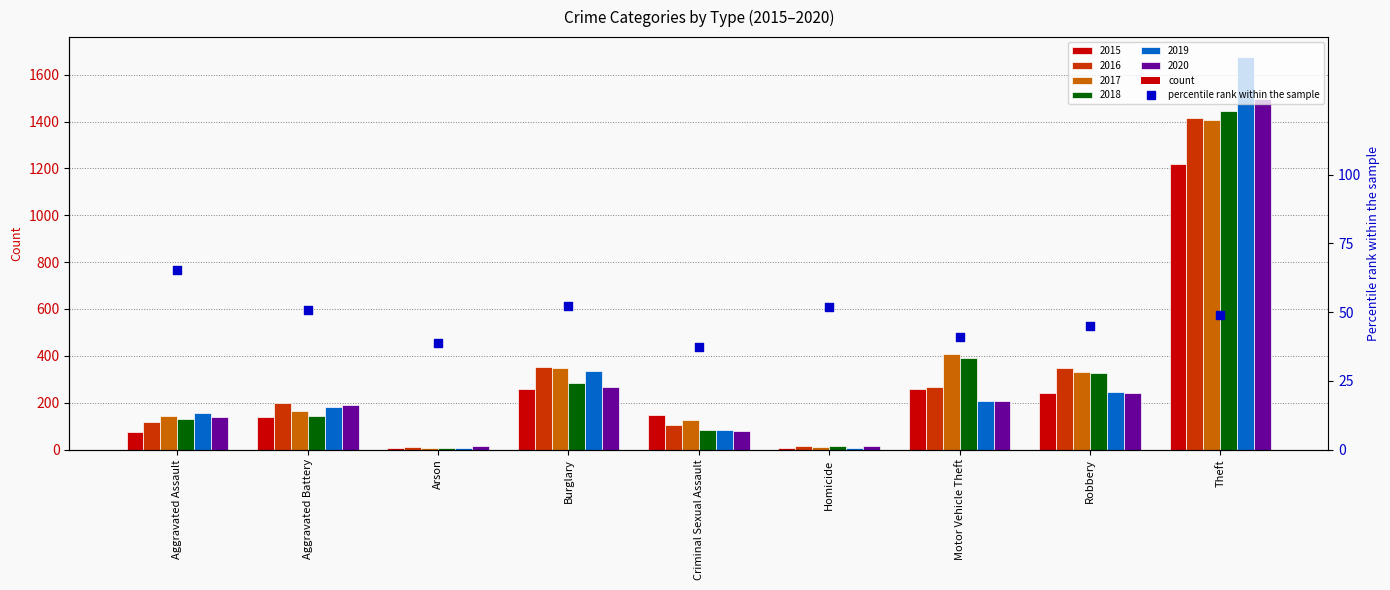

Approximately how many times larger is the value at Theft compared to Robbery?

1.1